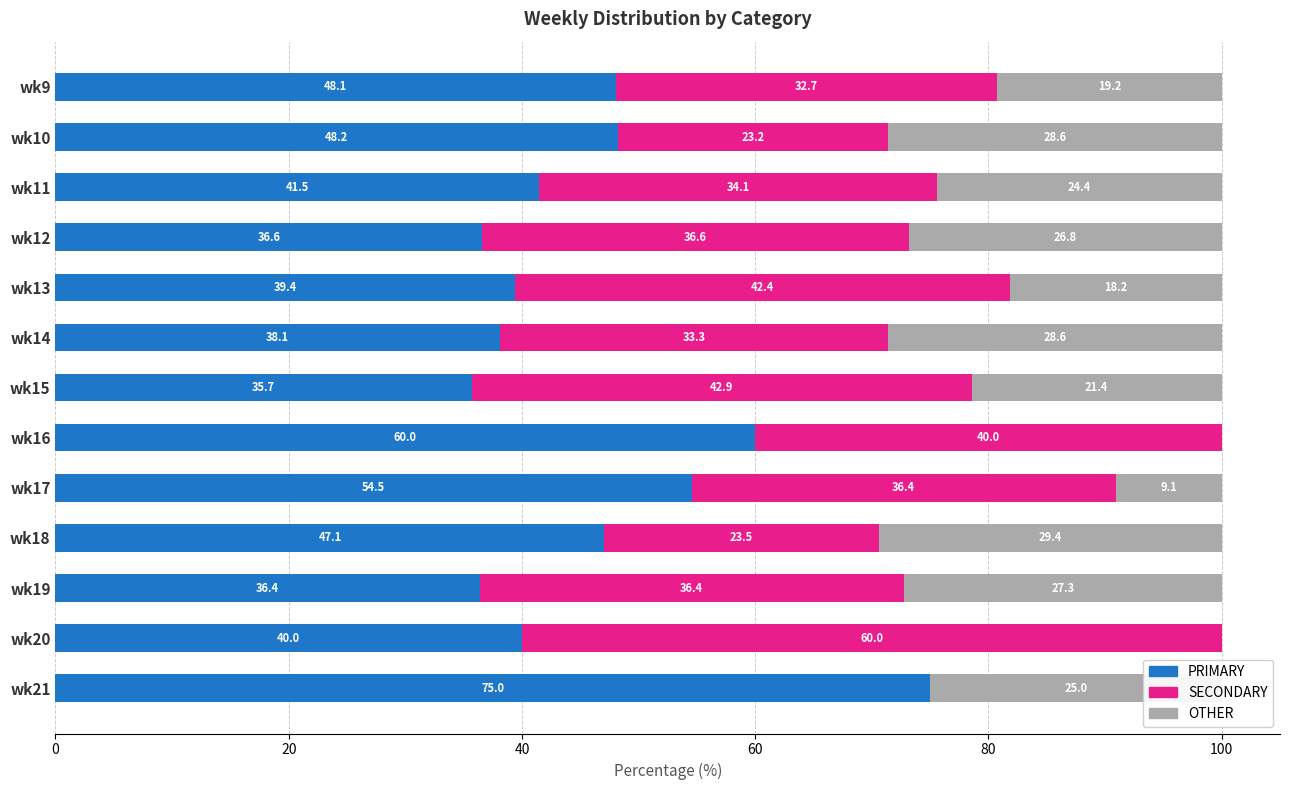

What is the total value across all series at wk20?

100.0